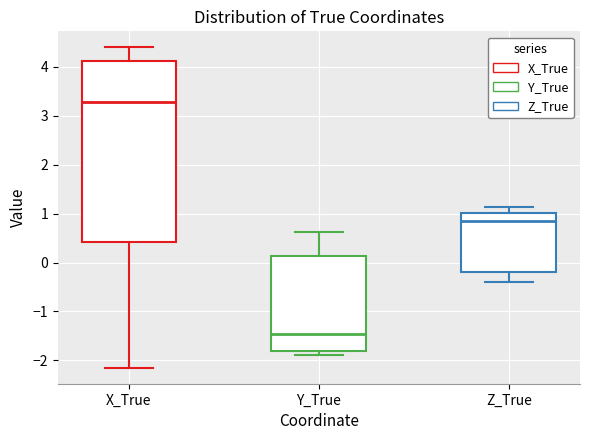

Reading left to right, read every box against the y-axis: the position of its median line, the range the box covers, and the ends of its whiskers. The values are not printed on the chart, so give them approximately, as read against the axis.

X_True: median 3.3, box 0.4 to 4.1, whiskers -2.1 to 4.4
Y_True: median -1.5, box -1.8 to 0.1, whiskers -1.9 to 0.6
Z_True: median 0.8, box -0.2 to 1.0, whiskers -0.4 to 1.1